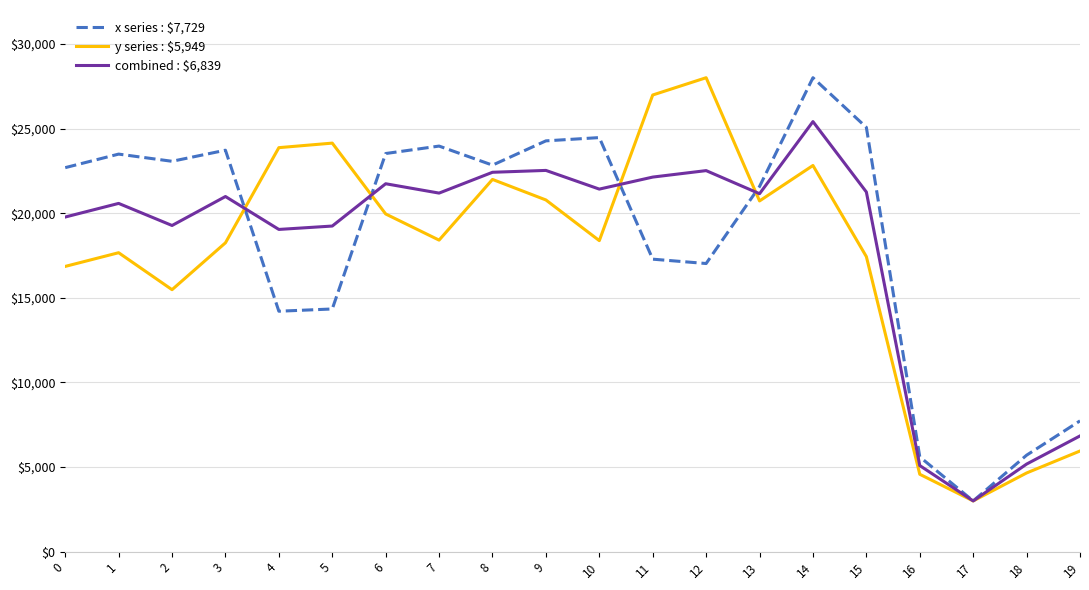

Does the chart have visible grid lines?

Yes